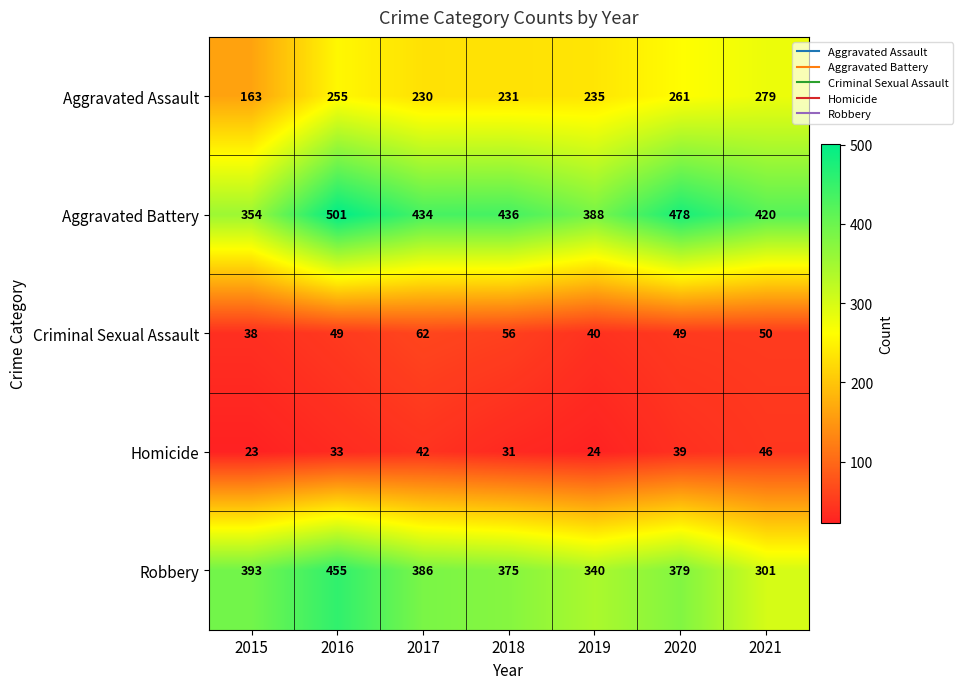

The Homicide series shows 33 at 2016. True or false?

True